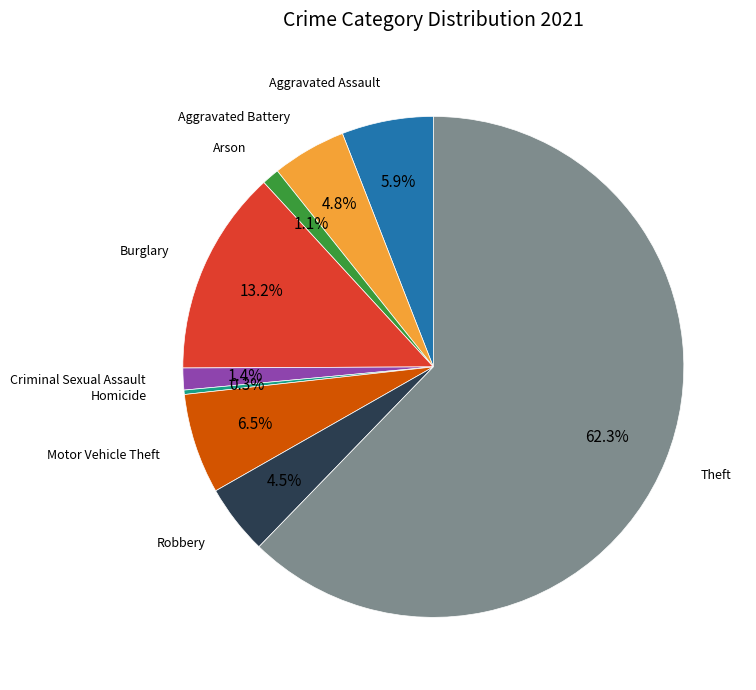

Is there a majority slice in this chart?

Yes